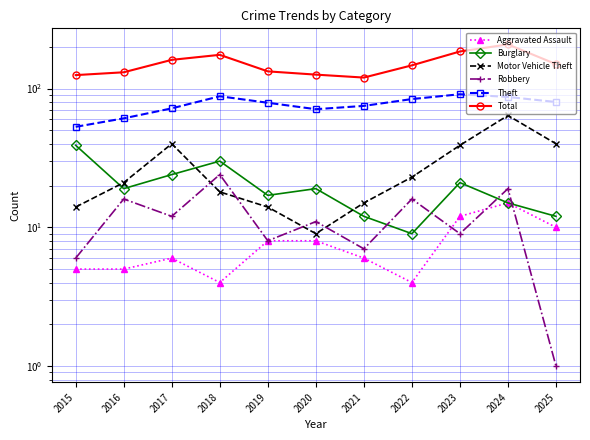

What is the total value across all series at 2019?

259